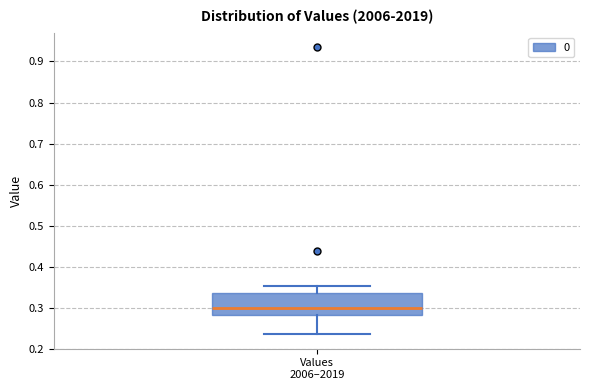

Read this box plot against the y-axis: the position of the median line, the range covered by the box, and the ends of both whiskers. The values are not printed on the chart, so give them approximately, as read against the axis.

median 0.30, box 0.28 to 0.34, whiskers 0.23 to 0.35